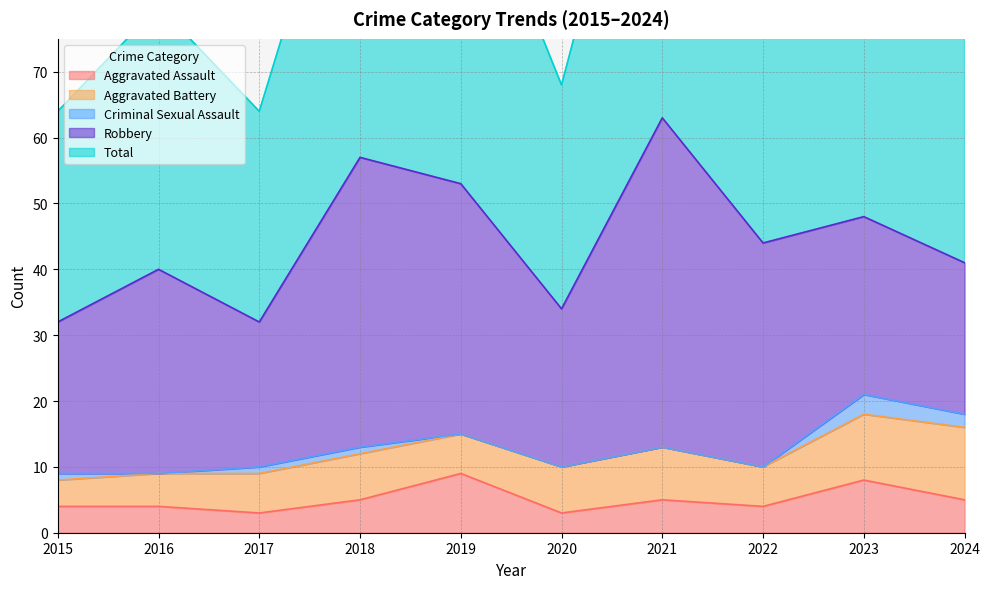

True or false: Aggravated Assault and Criminal Sexual Assault cross at least once.

False